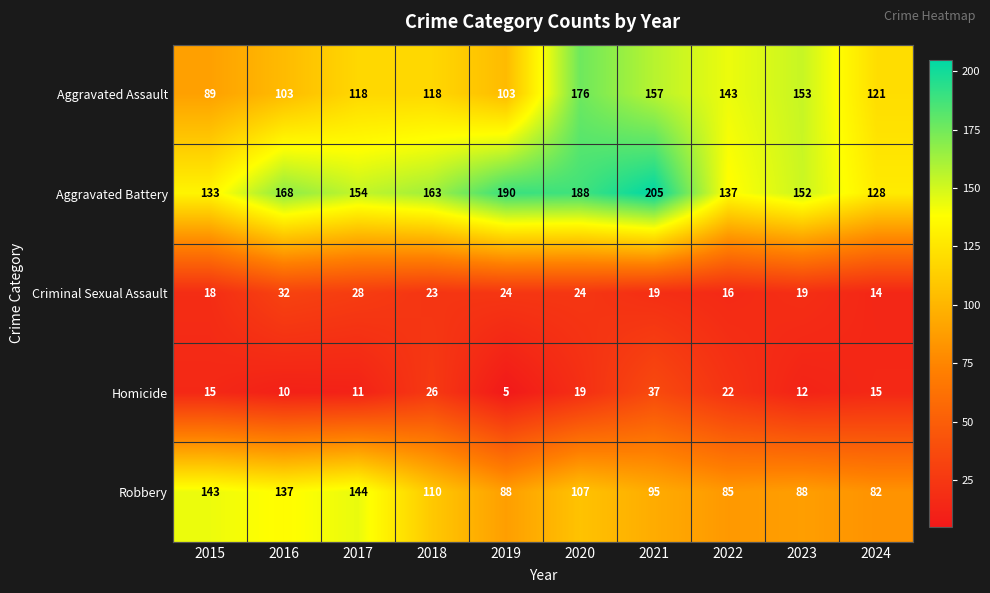

What is the sum of the Criminal Sexual Assault values at 2024 and 2020?

38